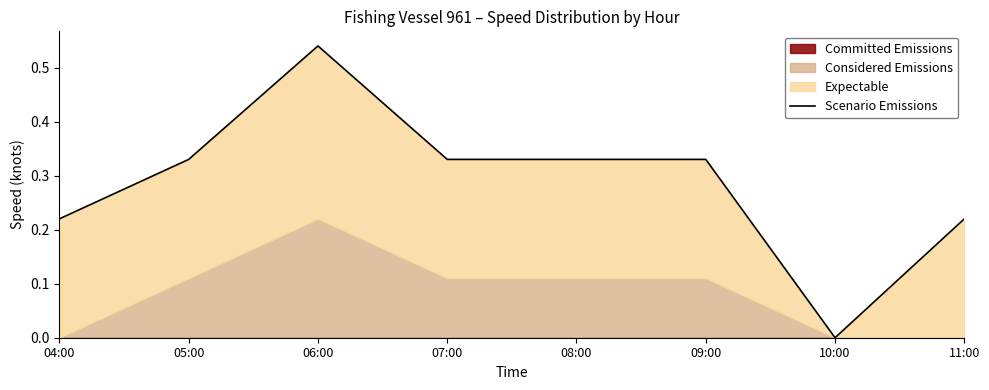

What is the difference between the maximum and minimum values?

0.5